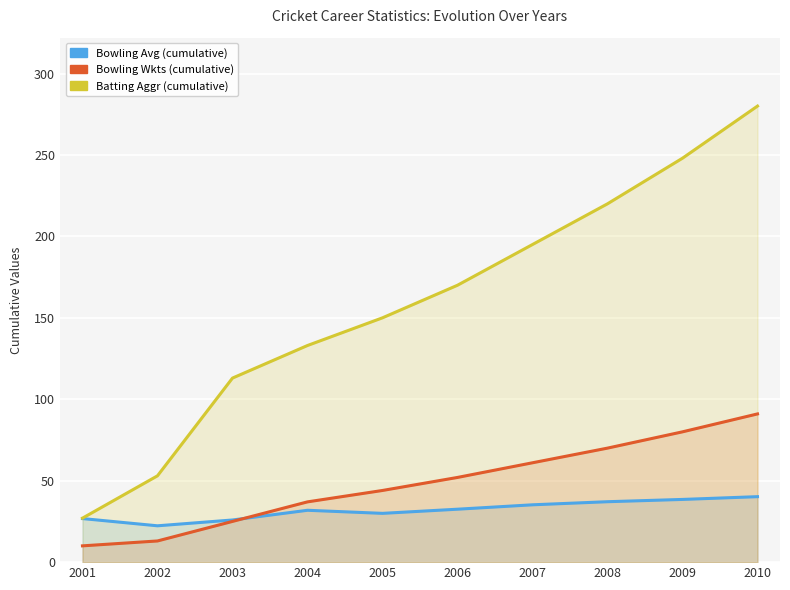

The value of Bowling Wkts (cumulative) at 2007 is 80.4. True or false?

False